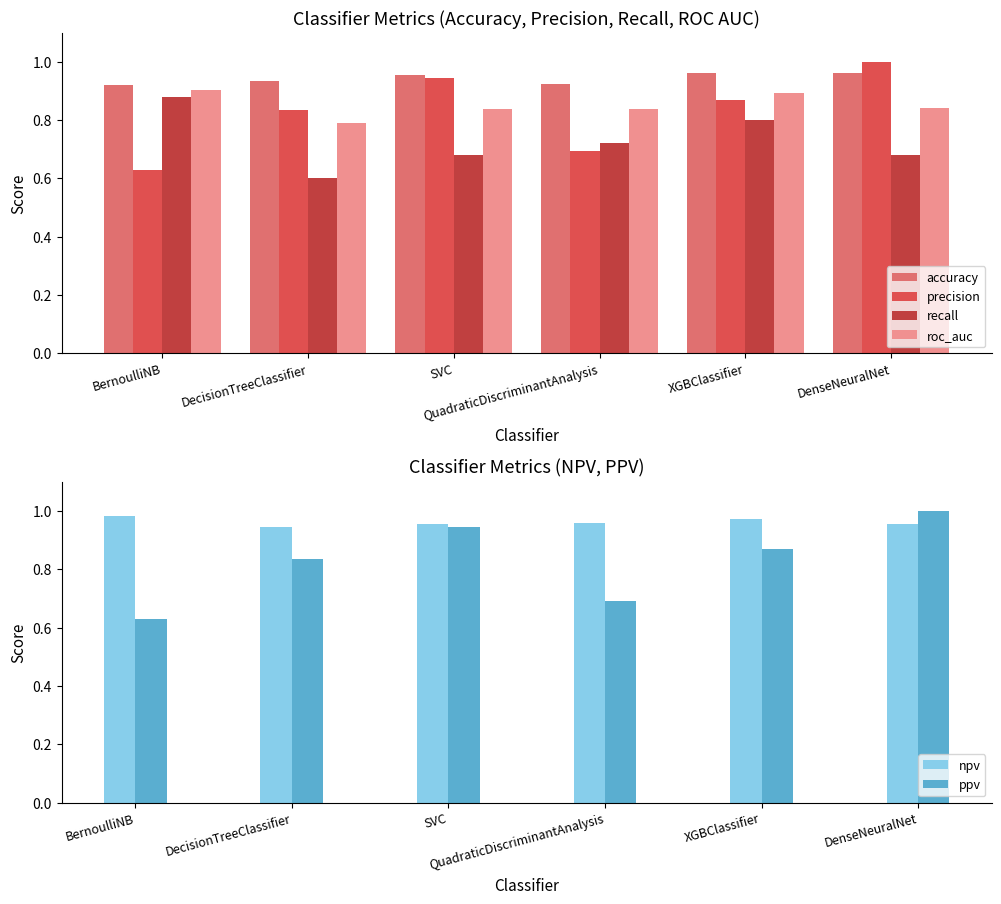

Which has a higher value, DenseNeuralNet or XGBClassifier?

DenseNeuralNet